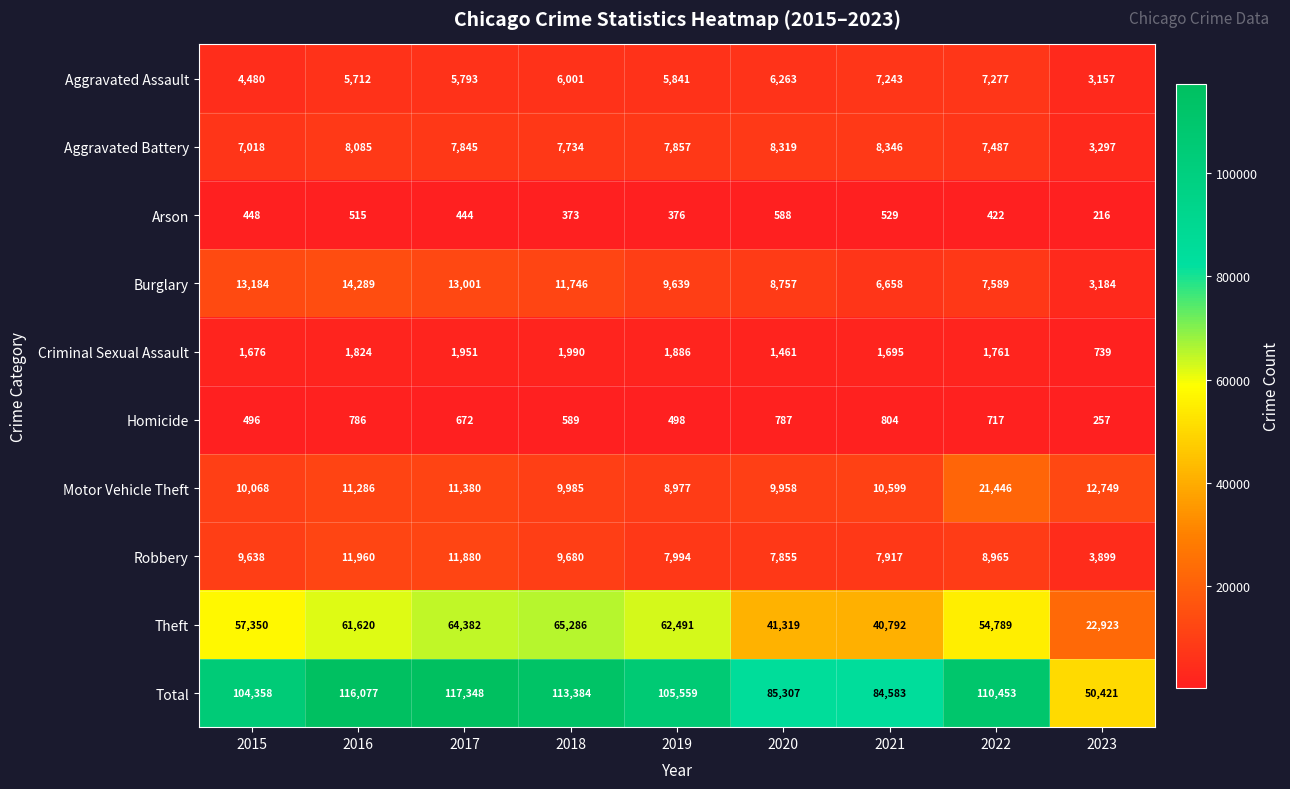

Which category has the lowest value across all series?

2023